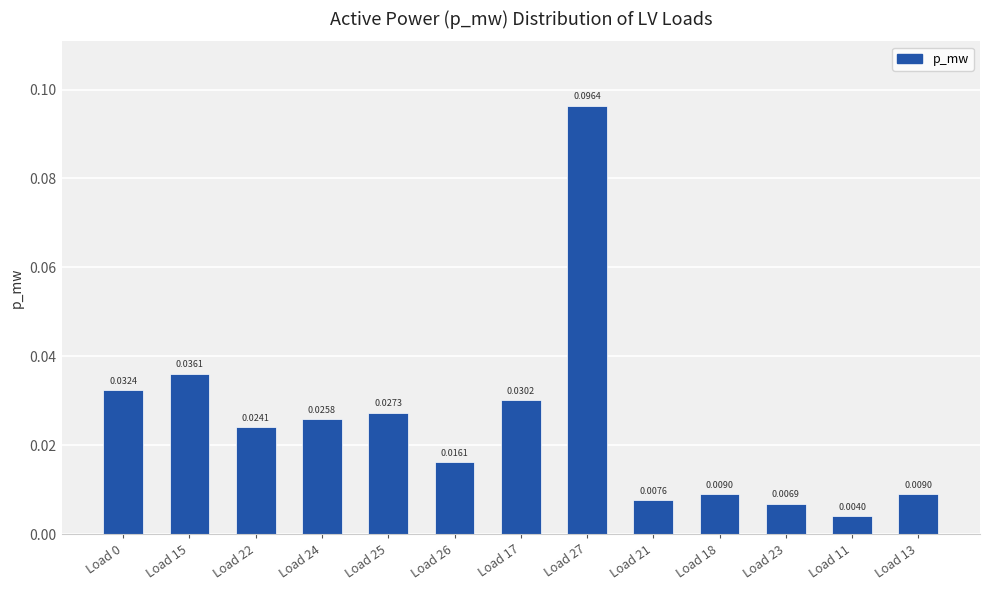

What is the sum of all values?

0.3